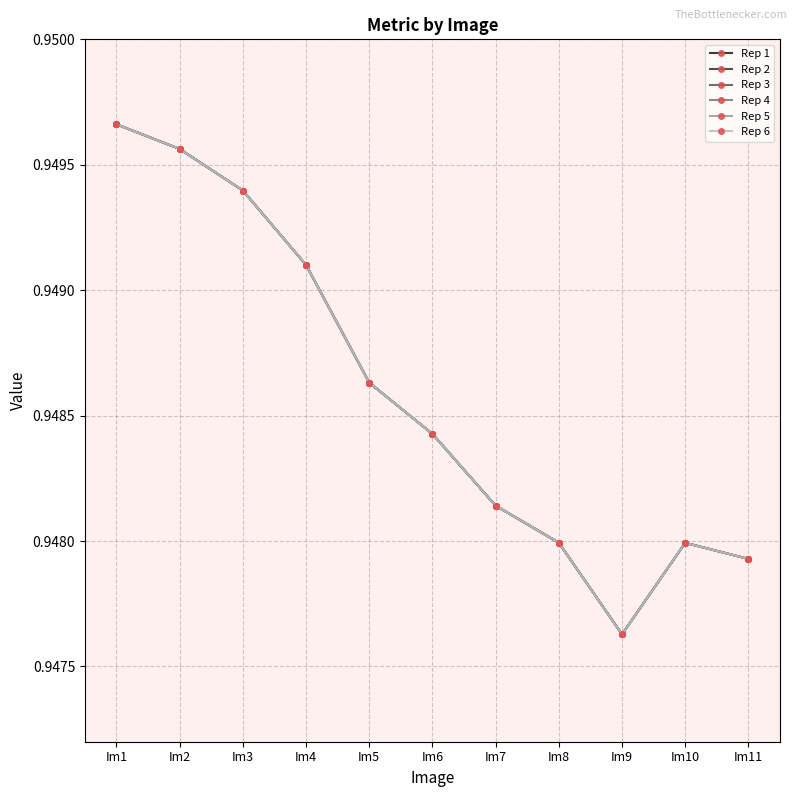

True or false: Rep 4 and Rep 2 intersect in this chart.

False